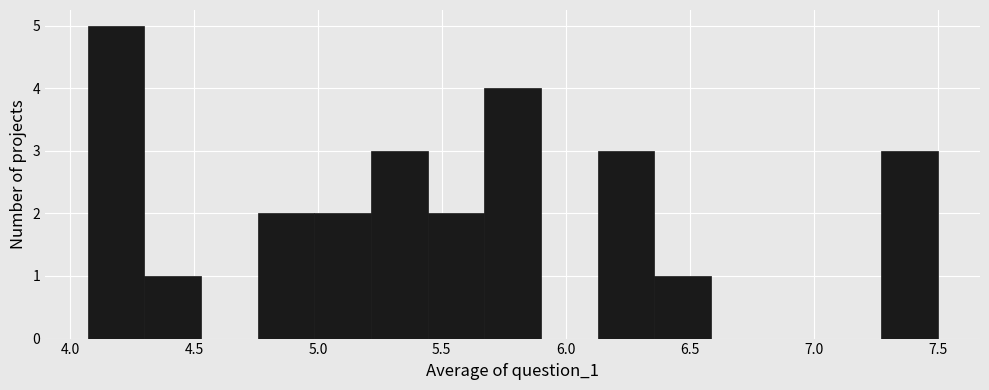

Reading left to right, list every bar in this chart as the range it spans on the x-axis followed by its height. Neither the bar edges nor the heights are printed on the chart, so give them approximately, as read against the axes.

4.05 to 4.30: 5
4.30 to 4.55: 1
4.55 to 4.75: 0
4.75 to 5.00: 2
5.00 to 5.20: 2
5.20 to 5.45: 3
5.45 to 5.65: 2
5.65 to 5.90: 4
5.90 to 6.15: 0
6.15 to 6.35: 3
6.35 to 6.60: 1
6.60 to 6.80: 0
6.80 to 7.05: 0
7.05 to 7.25: 0
7.25 to 7.50: 3